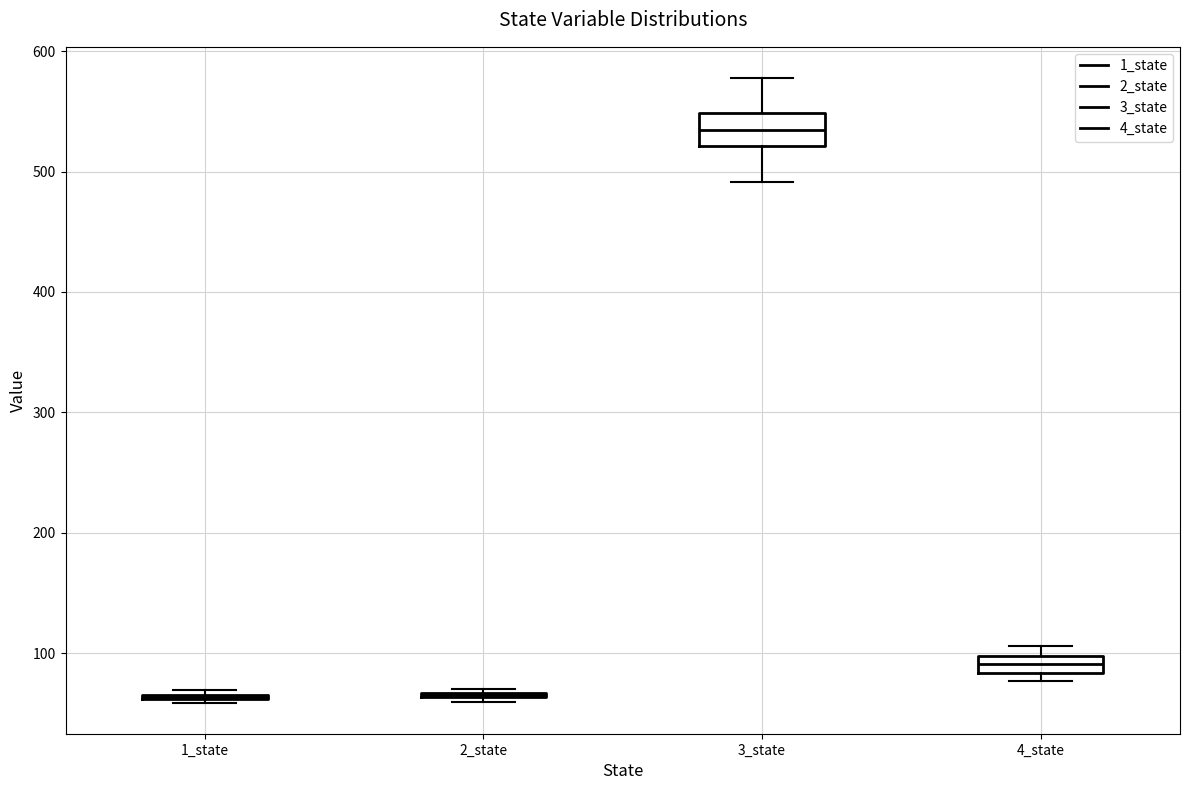

Comparing the boxes themselves (not the whiskers), which one is the tallest?

3_state